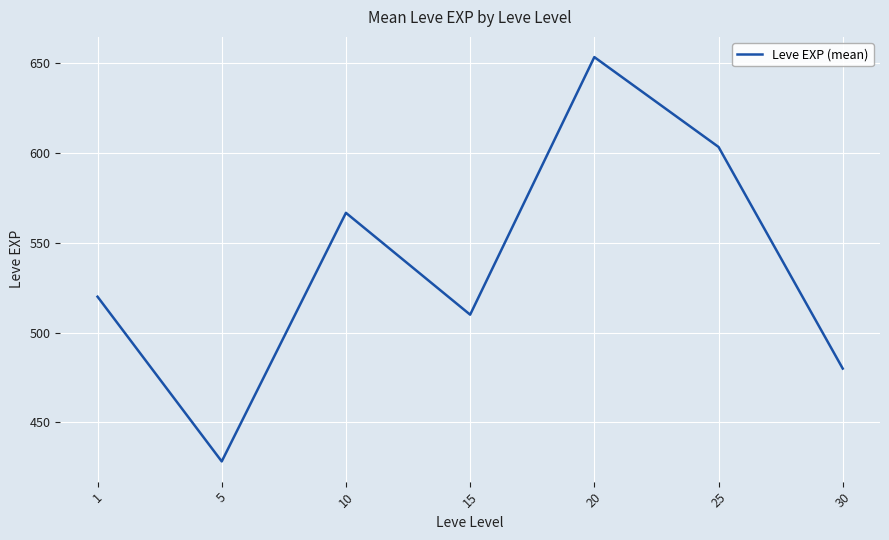

Where is the first local minimum?

5